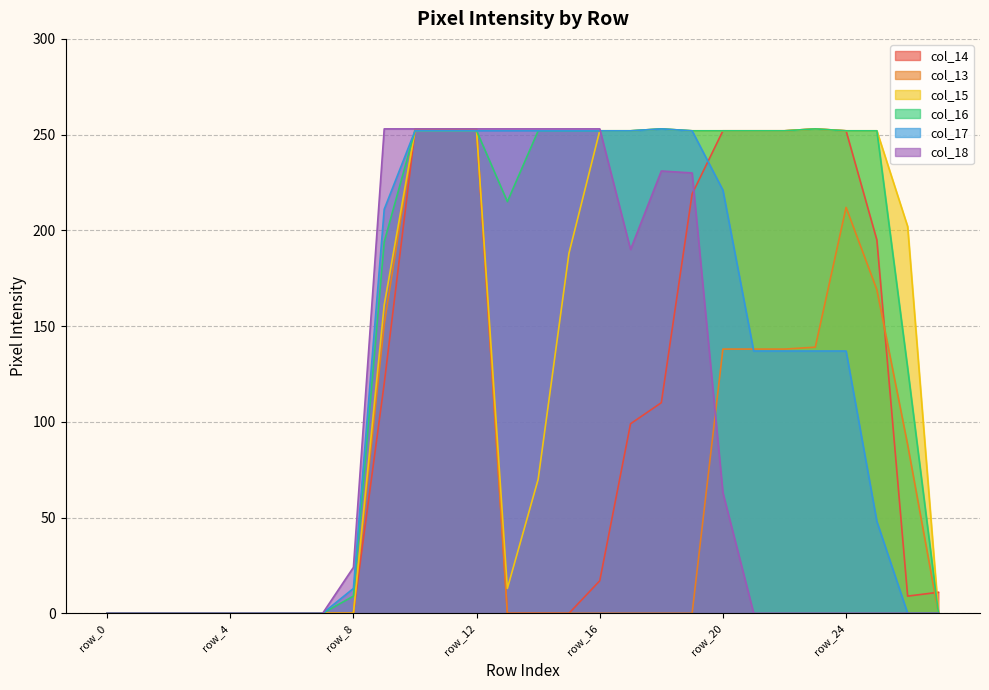

At which label is col_13 closest to 126?

row_20